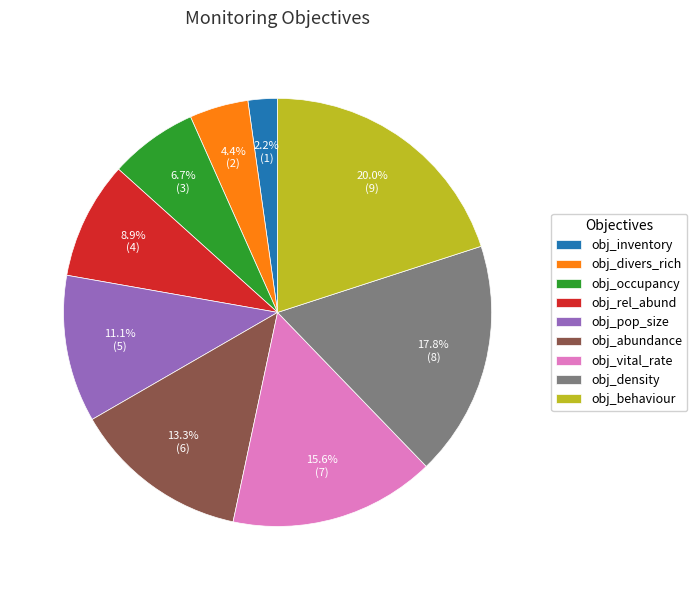

Is the sum of obj_occupancy and obj_rel_abund greater than half?

No